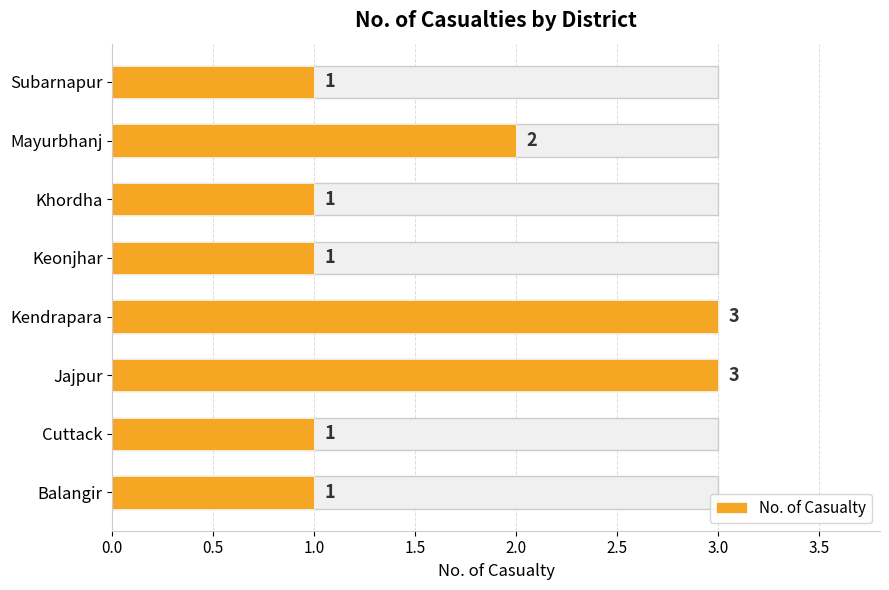

What is the sum of all values?

13